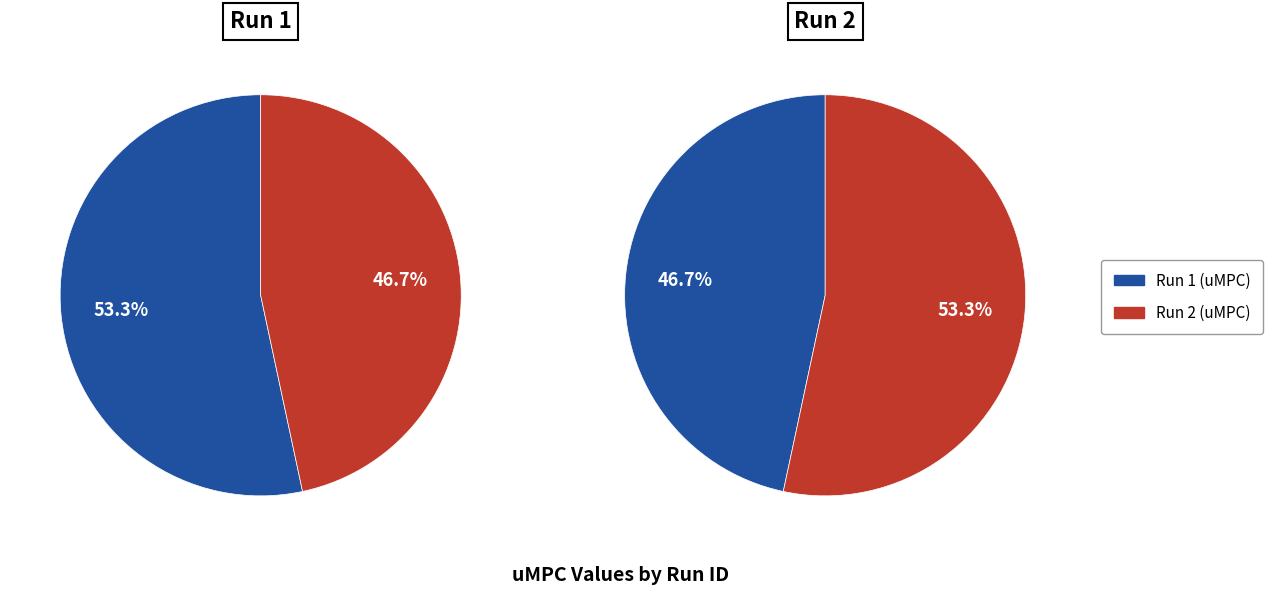

Rank the categories by value from highest to lowest.

Run 1, Run 2